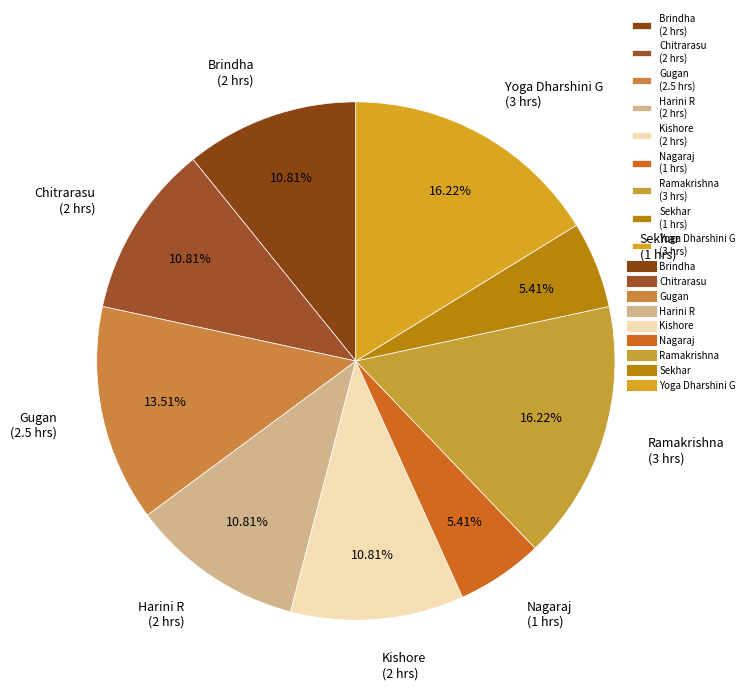

The Harini R slice represents 6% of the pie. True or false?

False